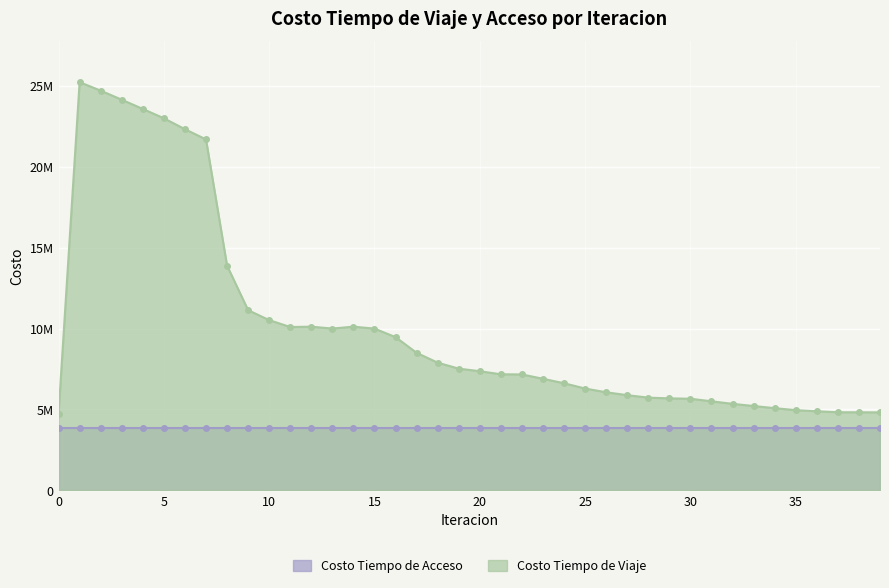

What is the difference between the values at 28 and 25?

562521.9